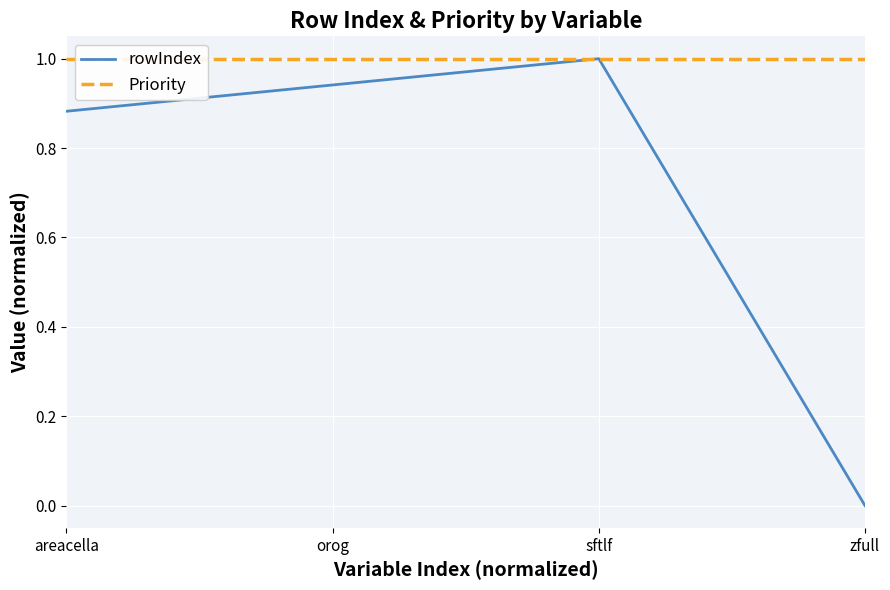

True or false: rowIndex has a value of 1.5 at orog.

False